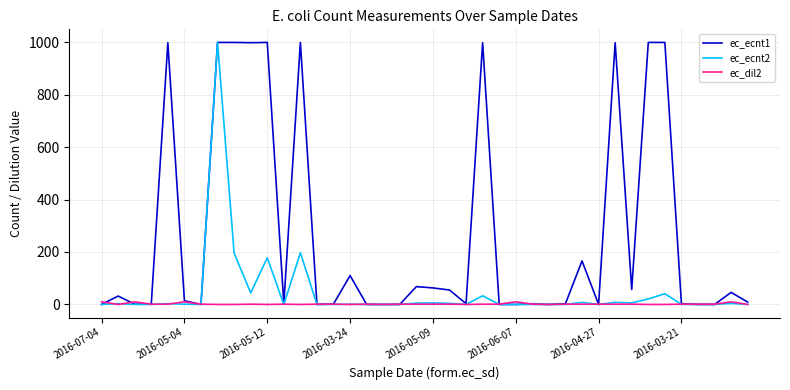

Does the chart have visible grid lines?

Yes